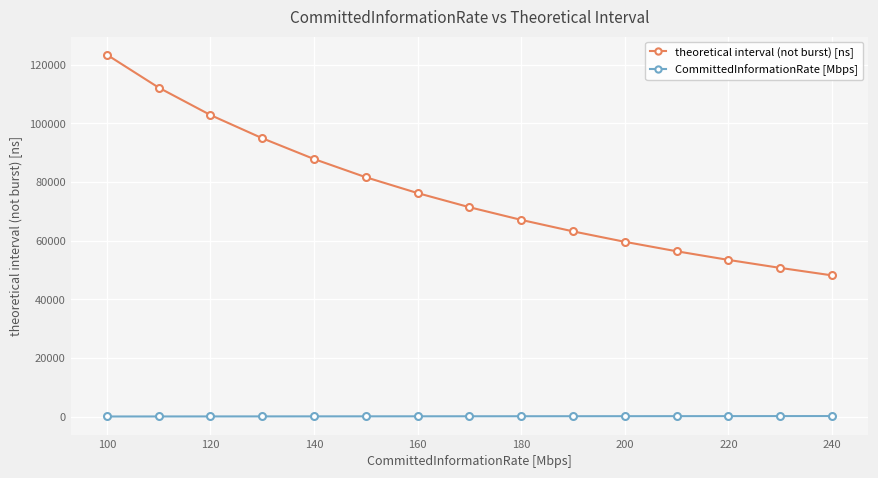

What is the value of the theoretical interval (not burst) [ns] point at the 4th from the left?

94892.3